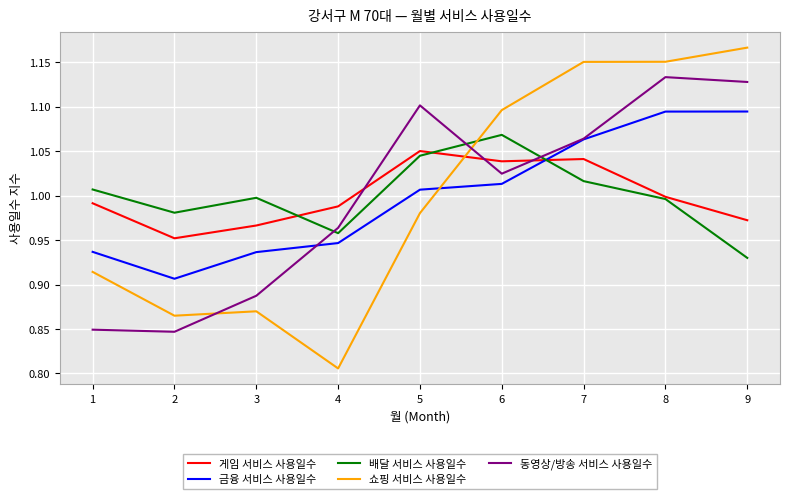

Is it true that 배달 서비스 사용일수 equals 1.0 at 8?

True